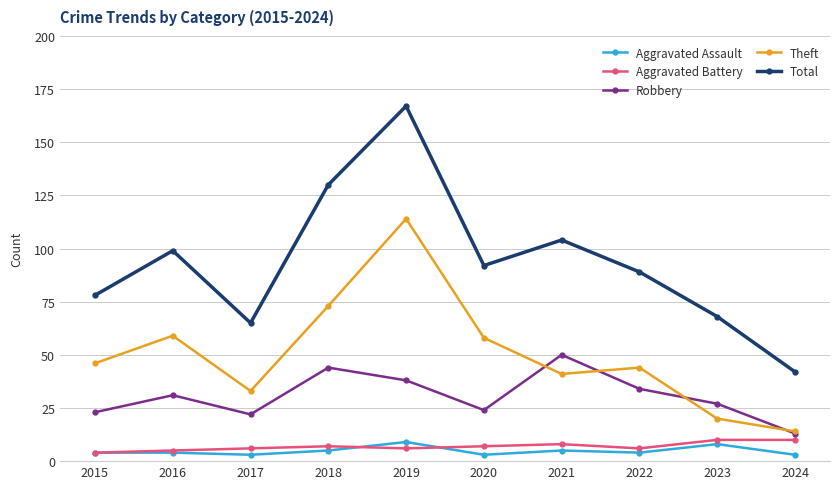

Rank the series at 2023 from lowest to highest value.

Aggravated Assault, Aggravated Battery, Theft, Robbery, Total